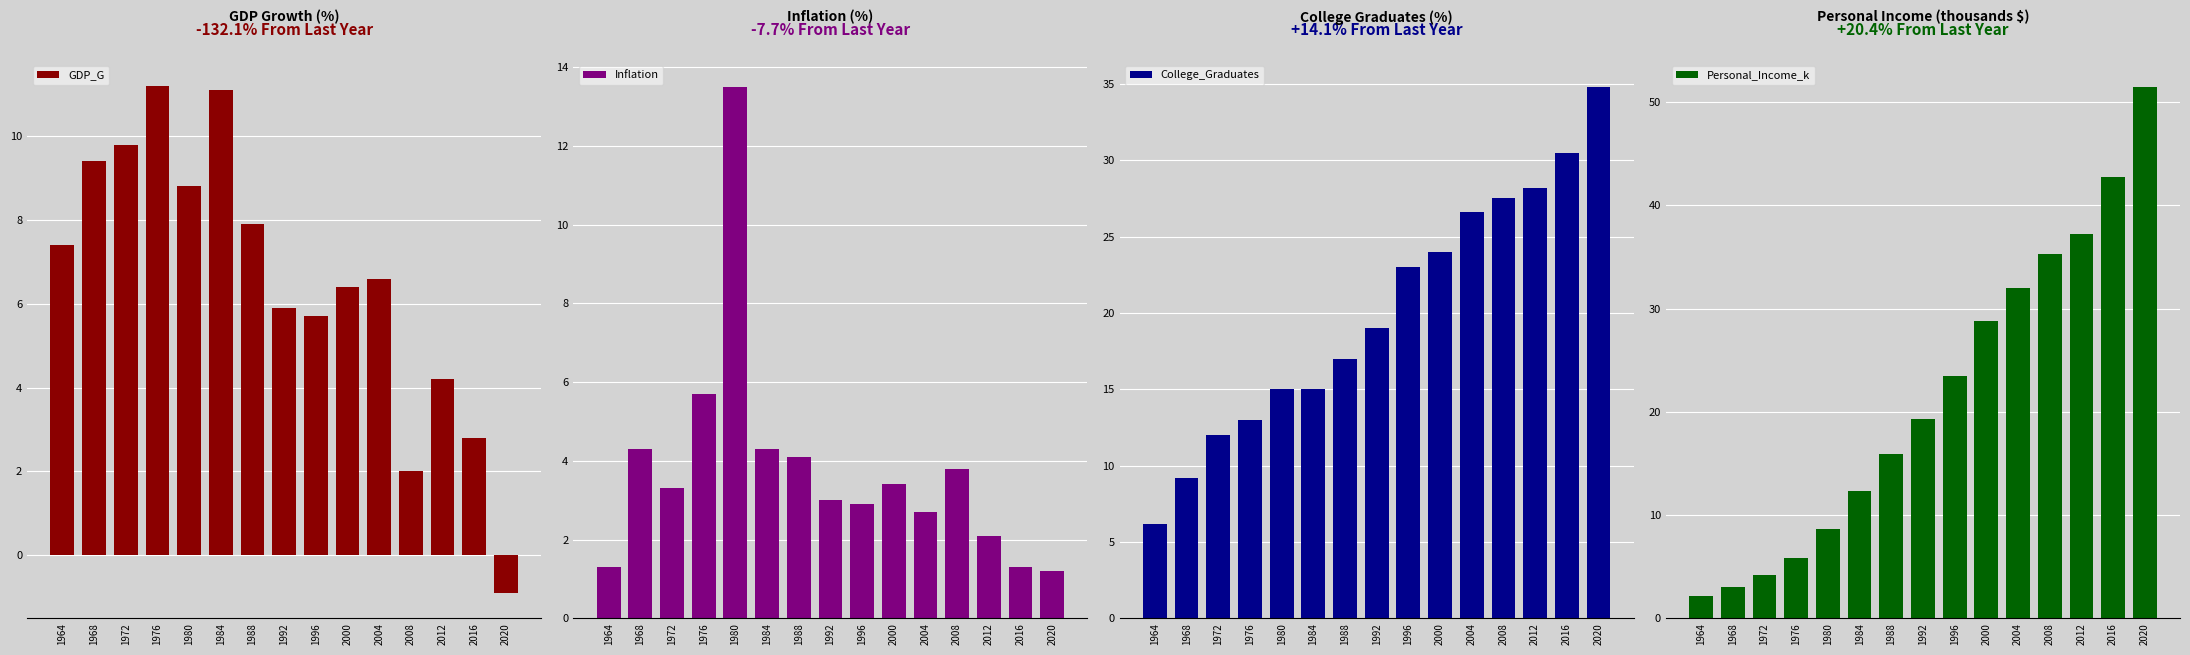

What is the greatest value displayed?

51.5